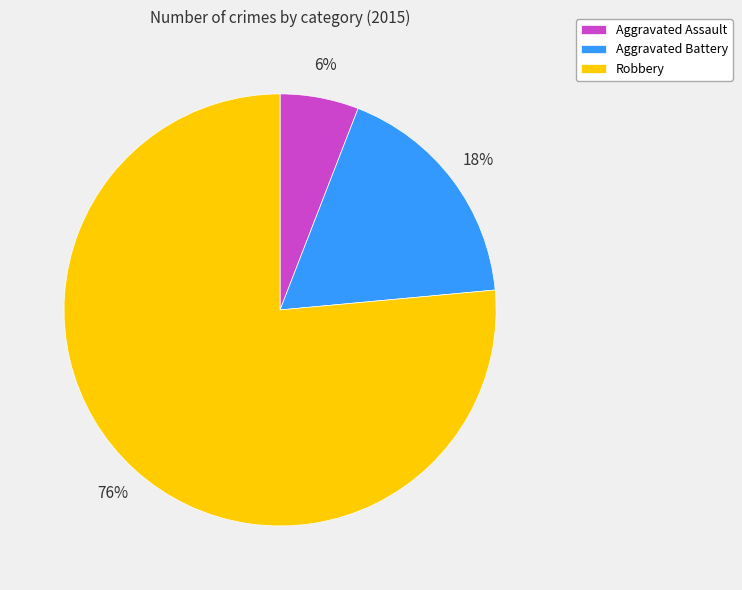

How many slices are in this pie chart?

3